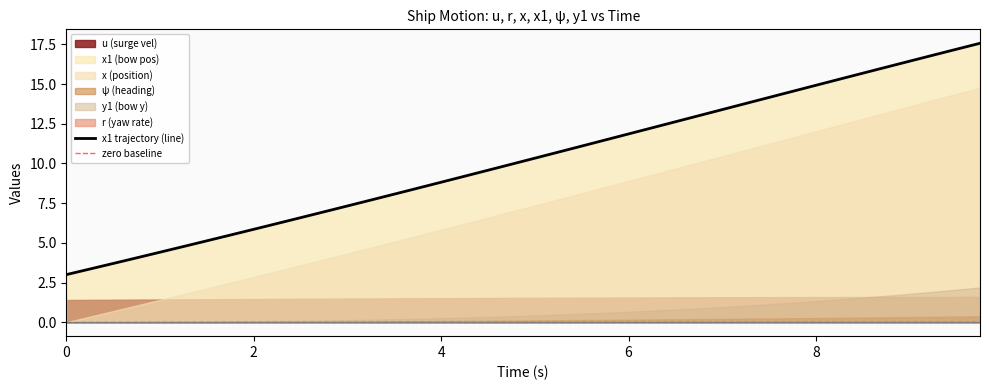

How many lines are shown in the chart?

2